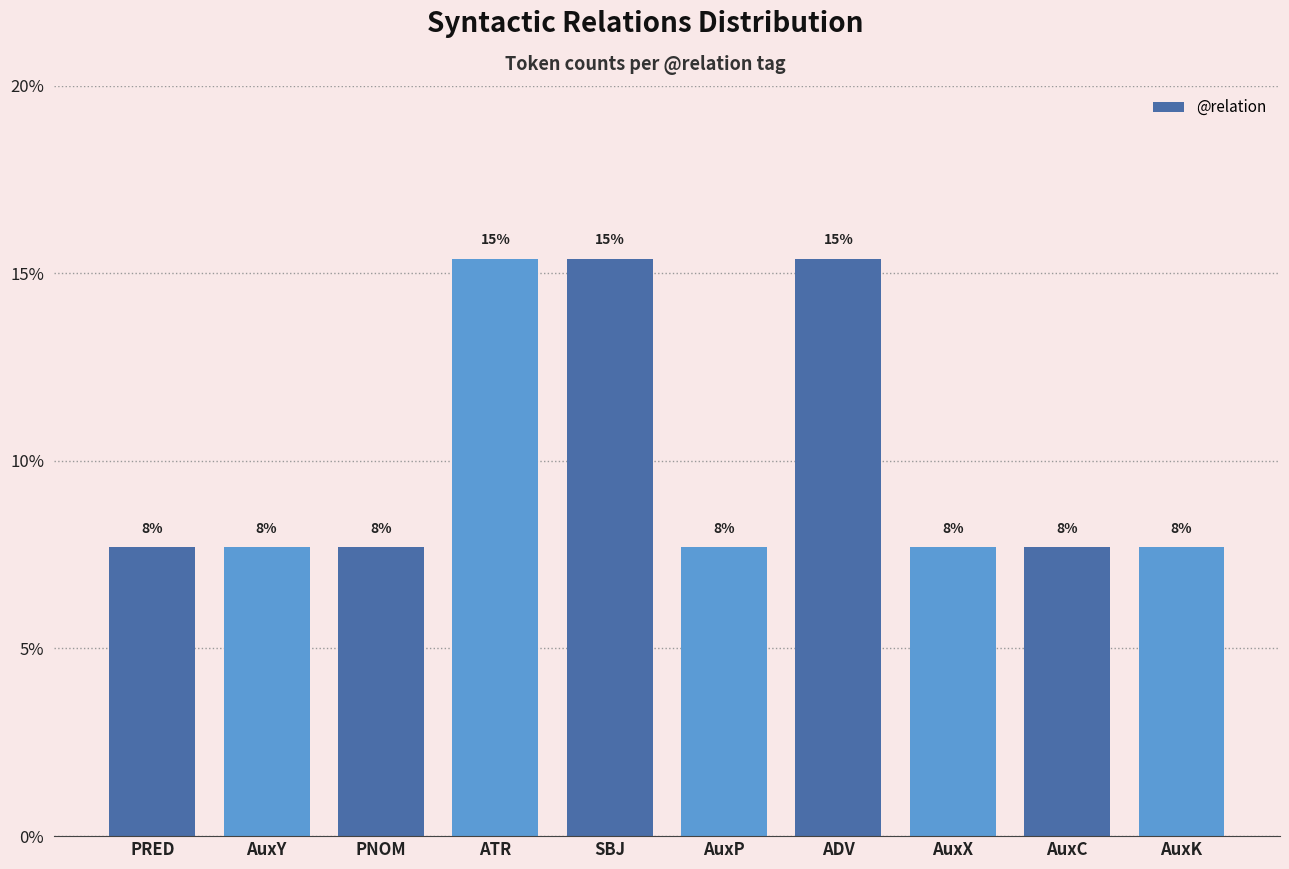

Count the values in the range 0 to 1.

10